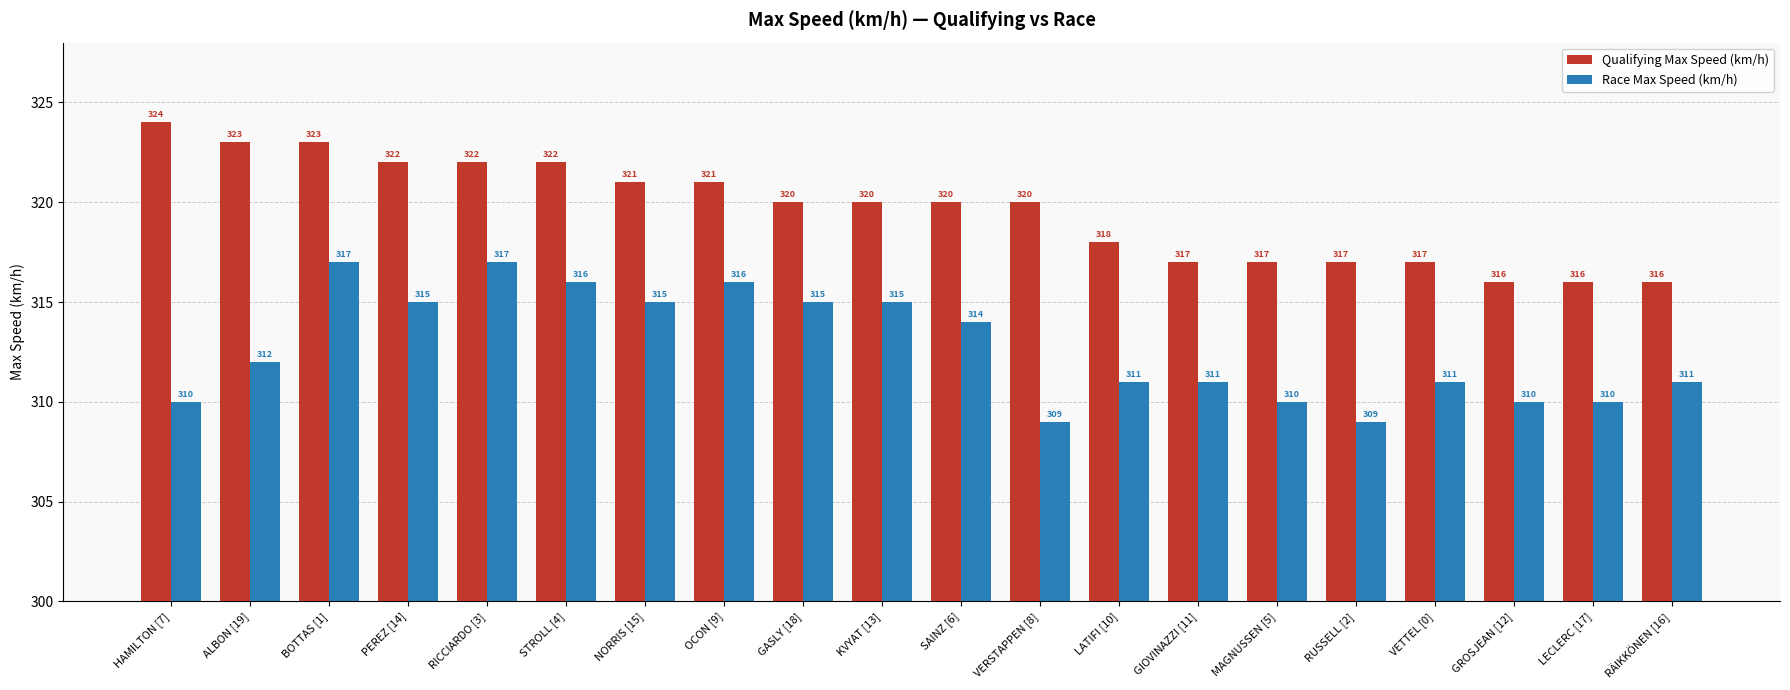

What value does the Race Max Speed (km/h) series have at STROLL [4]?

316